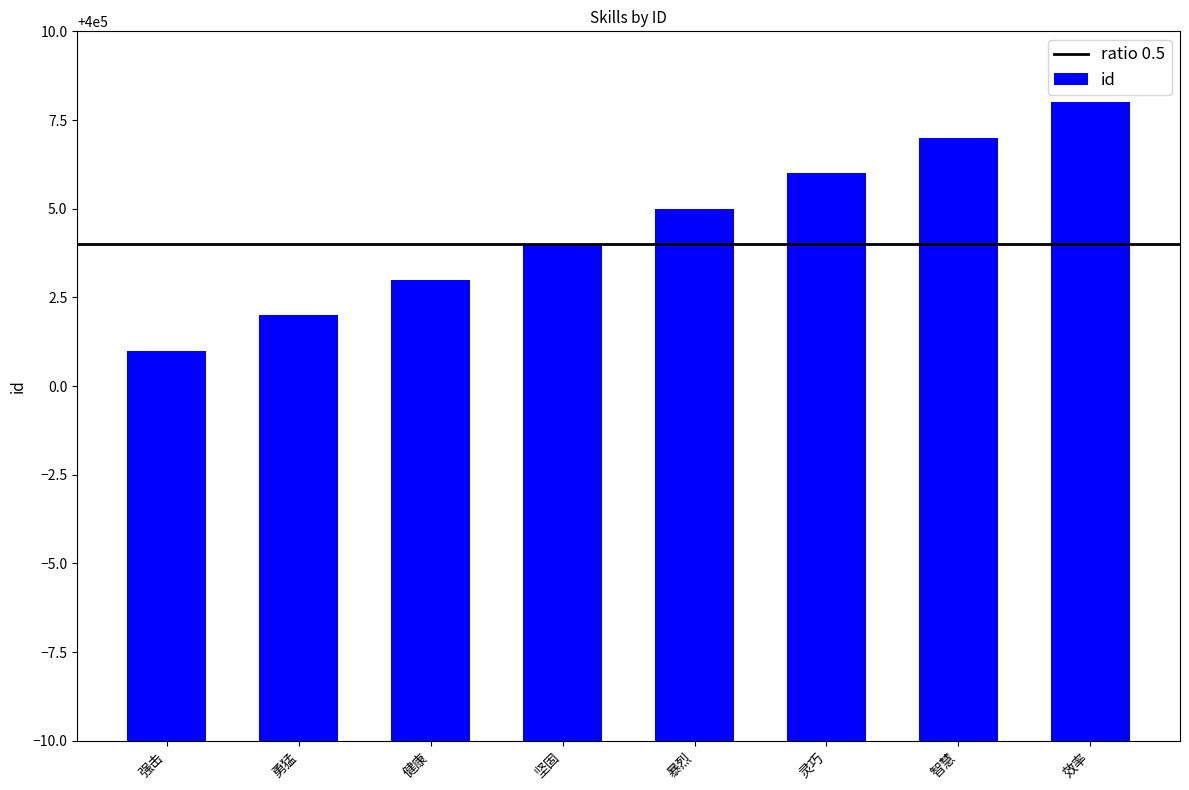

What is the value of the 5th bar from the left?

400005